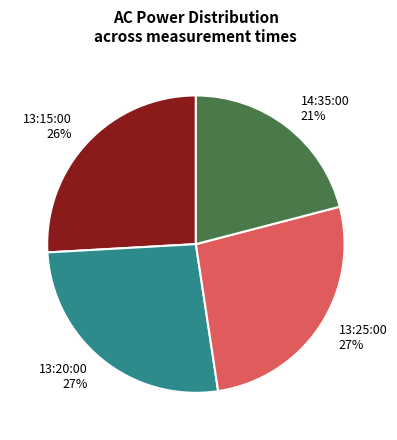

What is the ratio of the value at 13:20:00 to the value at 14:35:00?

1.3